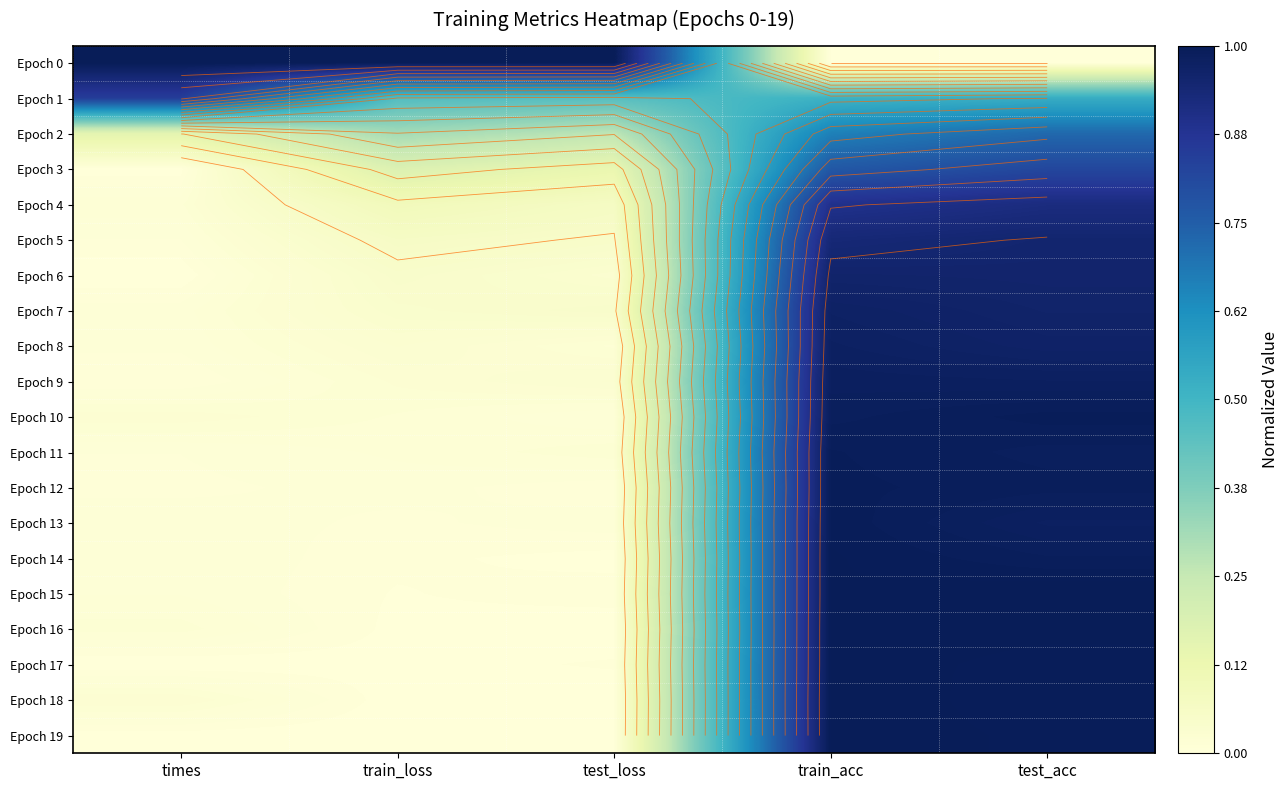

Is it true that Epoch 16 equals 1.0 at train_acc?

True